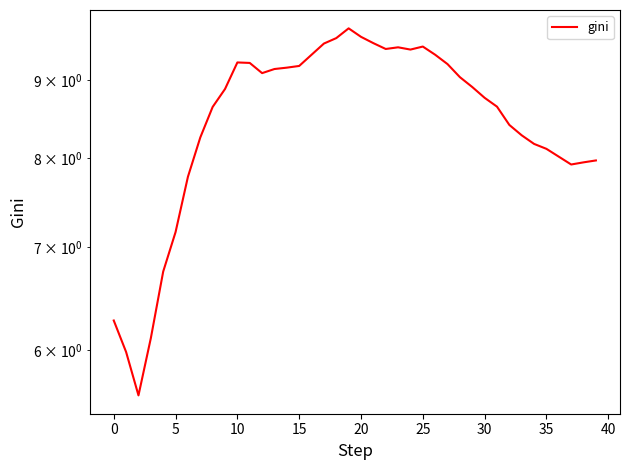

Is it true that the value at 17 is 9.5?

True